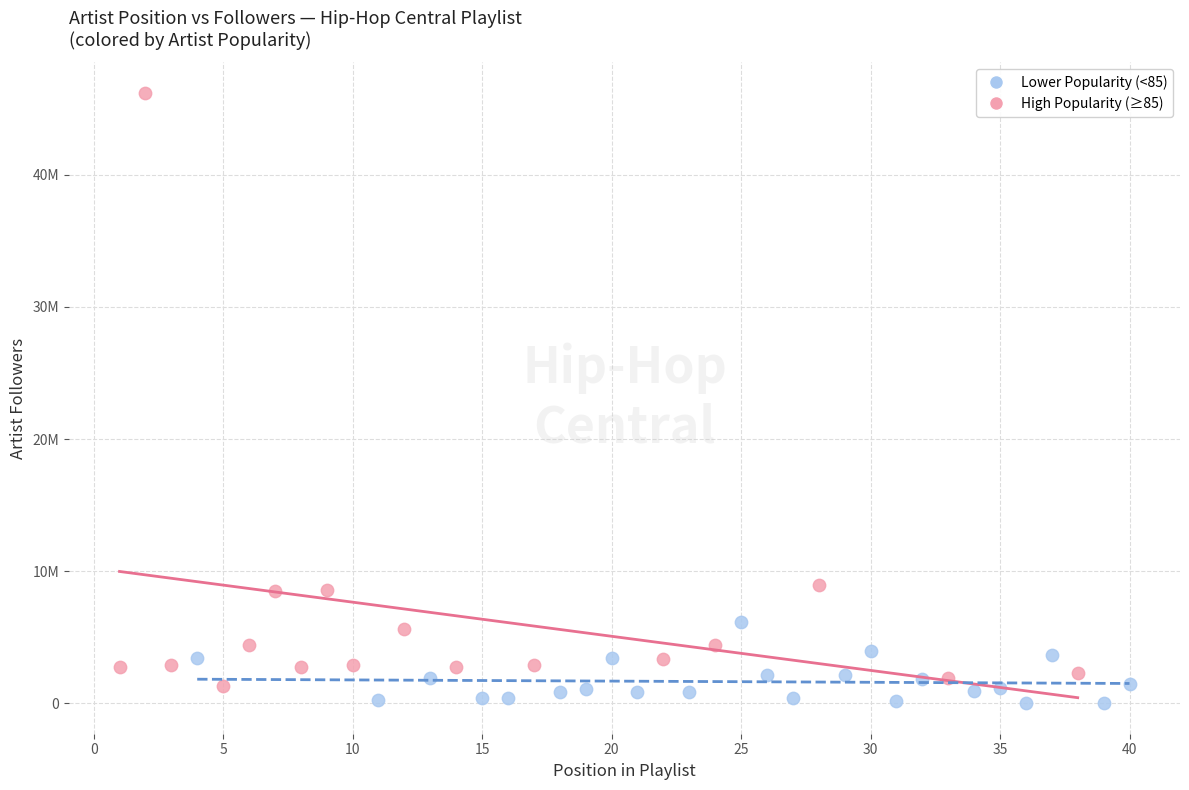

What are all the series names shown in the legend?

Lower Popularity (<85), High Popularity (≥85)